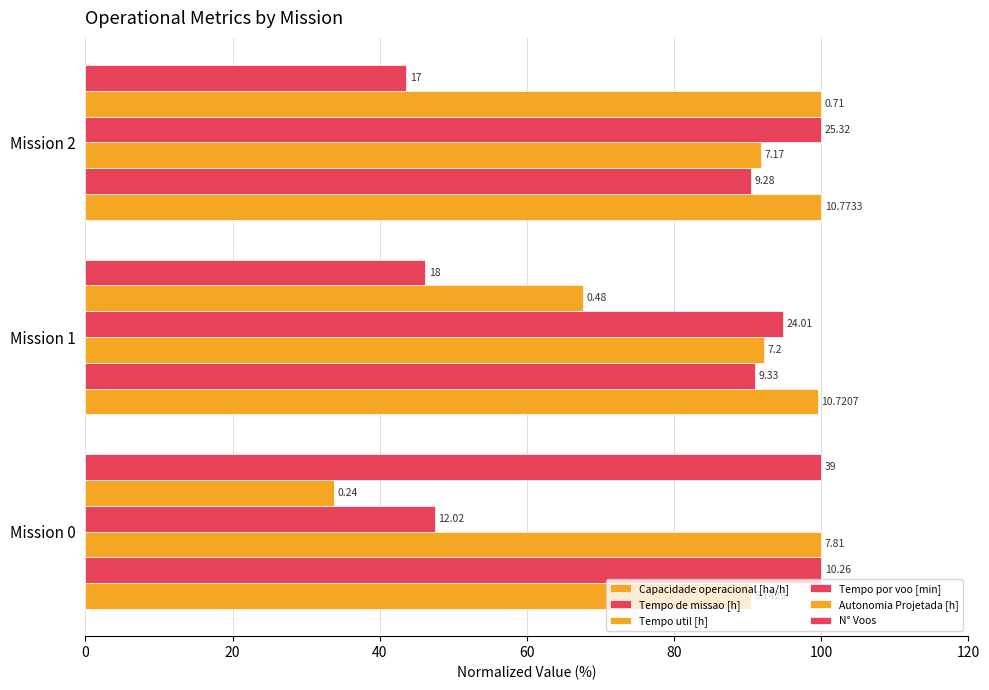

What is the value of the Capacidade operacional [ha/h] bar at the 3rd from the left?

100.0